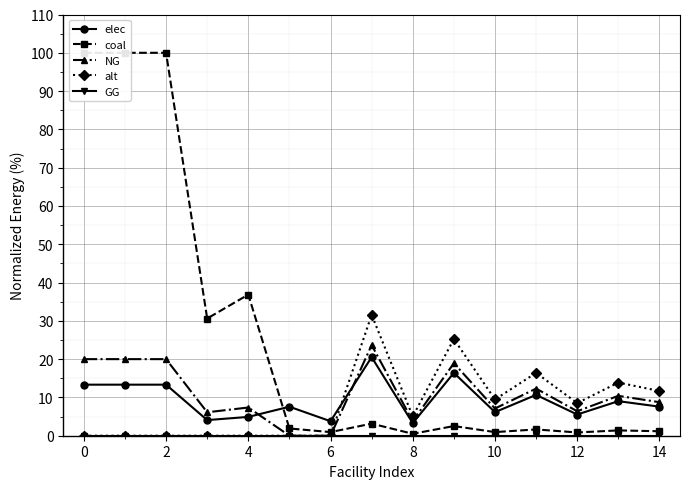

At how many categories does at least one series exceed 0?

15